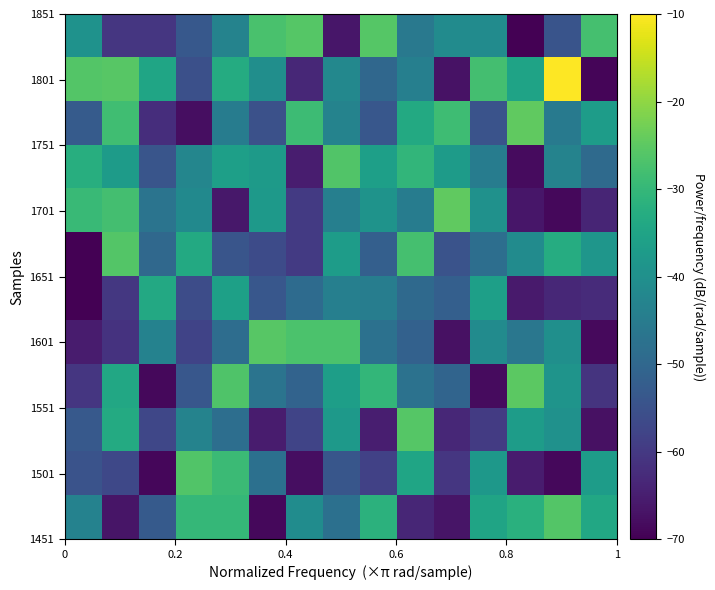

Reading right to left, extract all data points from this chart.

row_0: -34.0	-26.0	-32.0	-35.0	-66.6	-63.6	-31.5	-48.0	-40.8	-68.6	-30.0	-30.1	-53.0	-66.6	-43.4
row_1: -36.7	-68.7	-65.5	-38.1	-60.5	-34.8	-58.3	-54.1	-67.7	-47.9	-29.2	-26.3	-68.9	-57.0	-54.7
row_2: -67.3	-39.6	-36.9	-59.5	-63.4	-25.8	-64.9	-37.5	-57.8	-65.3	-48.3	-43.1	-57.3	-33.3	-53.2
row_3: -60.9	-39.0	-25.2	-68.3	-50.7	-47.3	-30.3	-36.4	-51.0	-47.0	-26.4	-53.6	-68.6	-33.9	-60.4
row_4: -68.5	-40.1	-46.2	-41.0	-67.4	-51.4	-47.5	-27.0	-27.1	-25.5	-48.5	-57.8	-43.4	-61.3	-65.4
row_5: -62.5	-63.4	-65.7	-36.2	-51.8	-49.4	-44.5	-44.1	-49.1	-53.7	-35.9	-56.1	-33.7	-60.3	-70.0
row_6: -38.4	-32.8	-41.0	-48.4	-54.6	-27.8	-51.9	-36.9	-59.9	-56.4	-54.1	-33.6	-49.6	-26.2	-70.0
row_7: -63.8	-68.7	-66.4	-39.7	-24.7	-44.9	-39.1	-44.1	-59.8	-37.7	-66.1	-41.4	-47.0	-28.0	-29.2
row_8: -49.3	-43.1	-68.2	-44.9	-37.1	-30.6	-36.2	-26.3	-65.2	-37.3	-36.1	-42.6	-54.2	-37.0	-32.5
row_9: -36.9	-45.5	-24.7	-54.6	-28.5	-33.4	-53.7	-43.1	-28.8	-55.2	-44.8	-67.7	-62.2	-28.3	-52.8
row_10: -69.2	-10.0	-35.3	-28.0	-67.0	-44.1	-50.0	-41.9	-63.2	-40.4	-33.2	-55.2	-34.8	-25.6	-26.1
row_11: -27.7	-54.3	-69.8	-41.2	-41.0	-45.8	-25.8	-66.3	-25.9	-27.2	-43.3	-53.6	-60.5	-60.4	-39.5